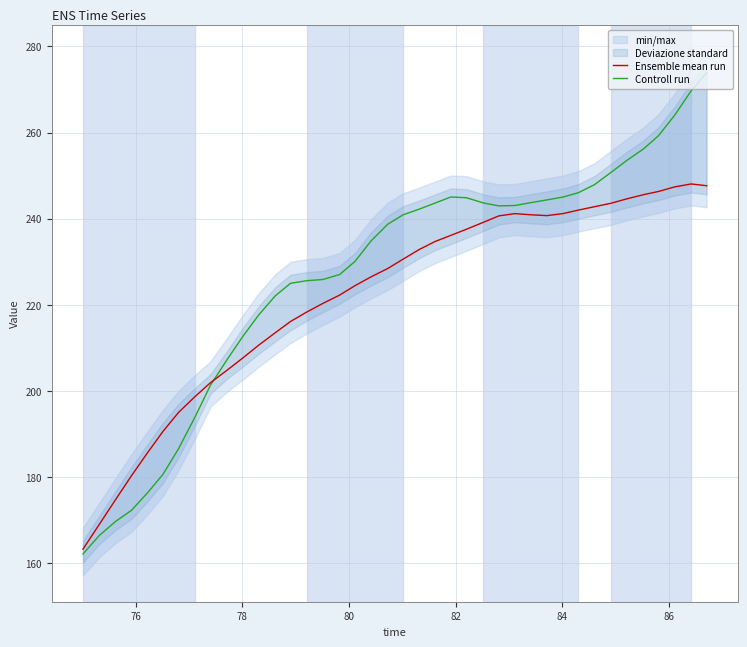

What is the minimum value for Ensemble mean run?

163.2